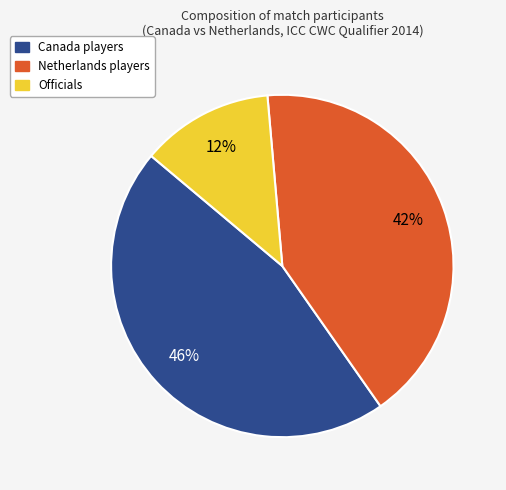

Does any single category account for the majority?

No